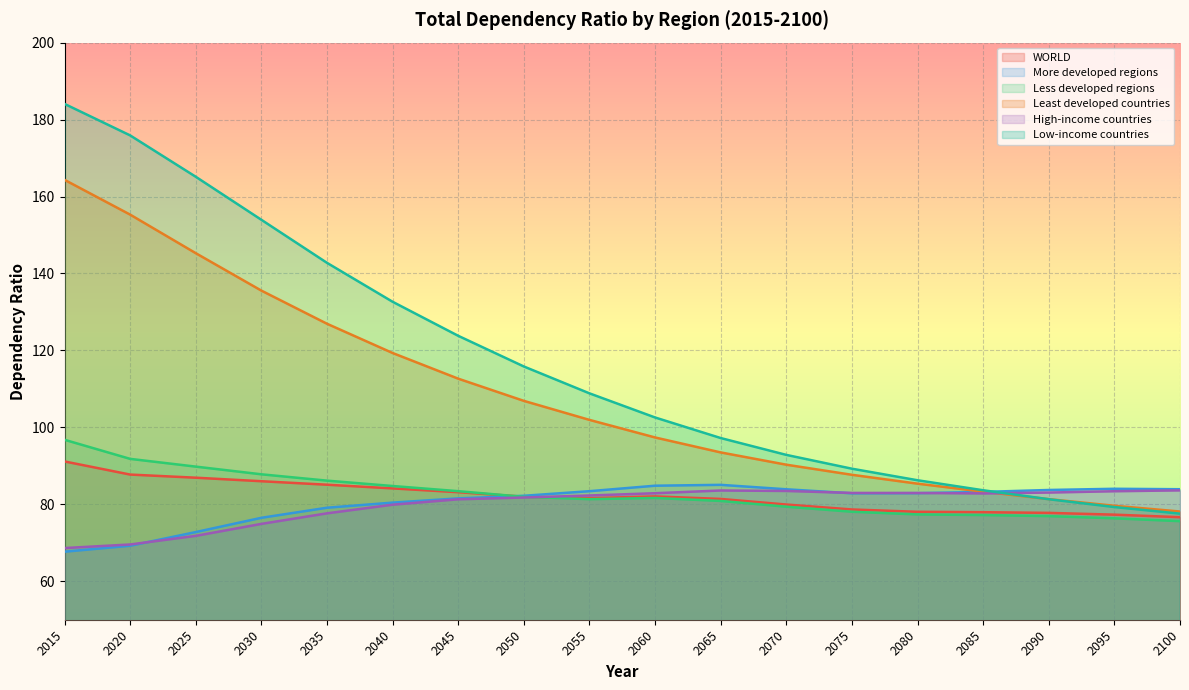

Is the value of Least developed countries at 2090 greater than the value of Low-income countries at 2025?

No